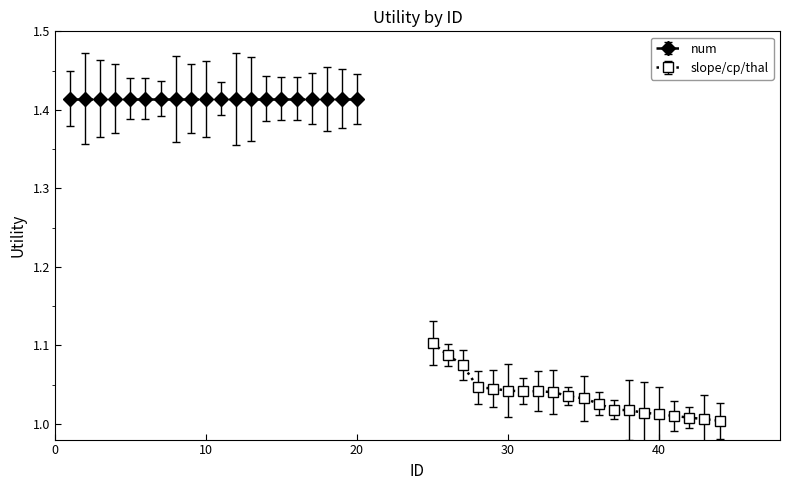

Reading left to right, transcribe all the data shown in this chart.

1.1	1.1	1.1	1.0	1.0	1.0	1.0	1.0	1.0	1.0	1.0	1.0	1.0	1.0	1.0	1.0	1.0	1.0	1.0	1.0